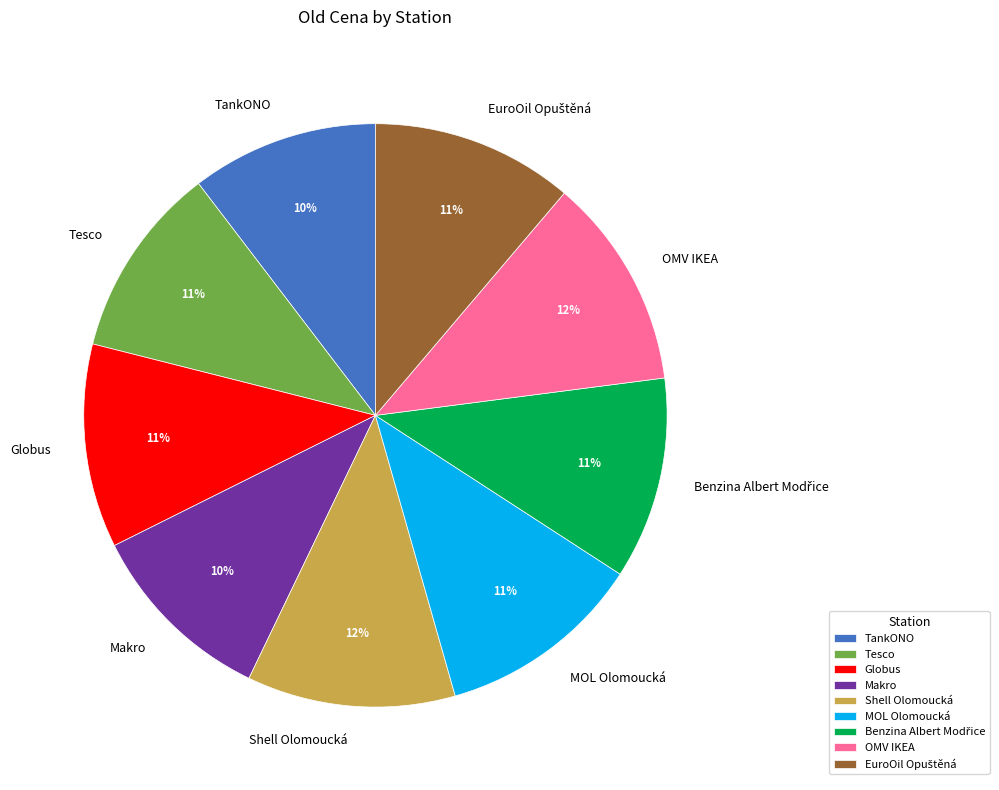

What is the ratio of the value at Makro to the value at MOL Olomoucká?

0.9